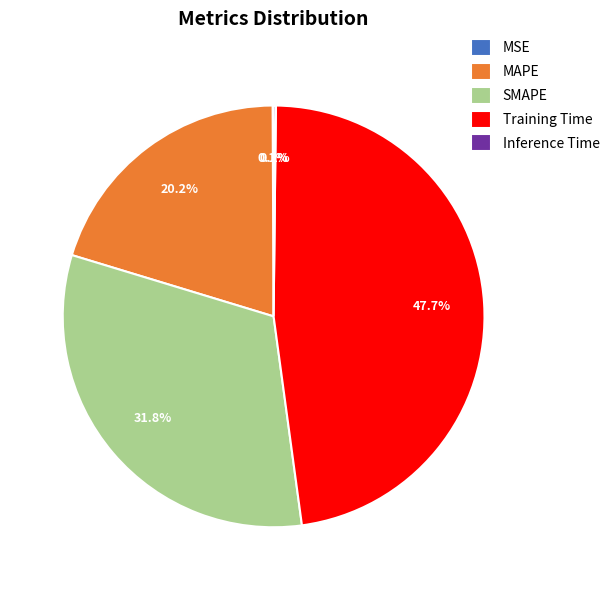

Is the sum of MAPE and Training Time greater than half?

Yes